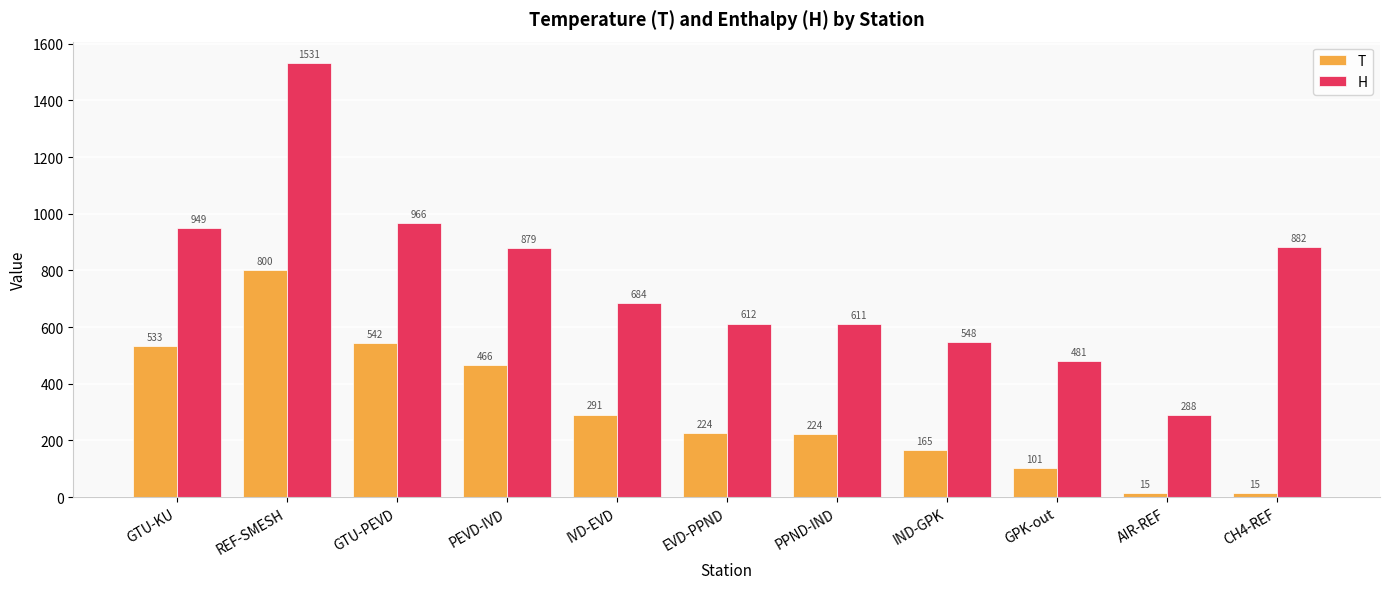

At how many categories does at least one series exceed 1001?

1